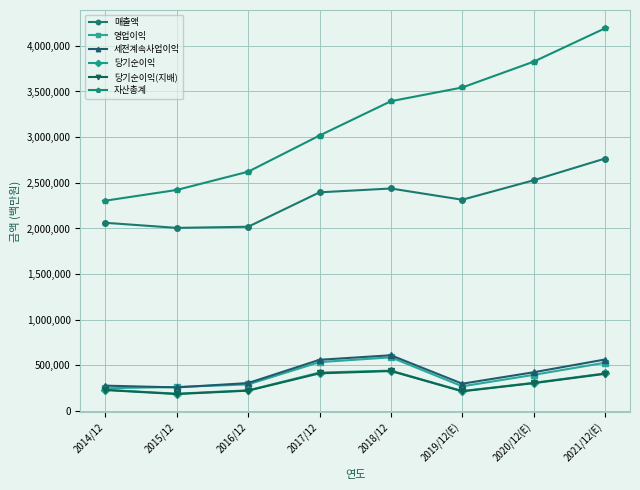

At which label does 당기순이익(지배) first exceed 306028?

2017/12